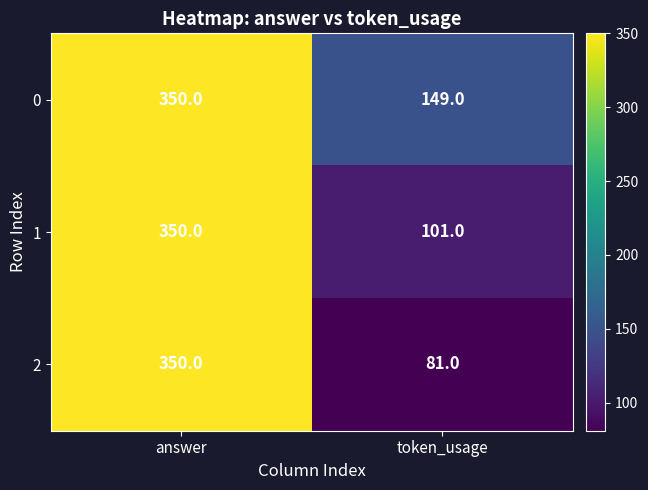

What is the sum of the 0 values at answer and token_usage?

499